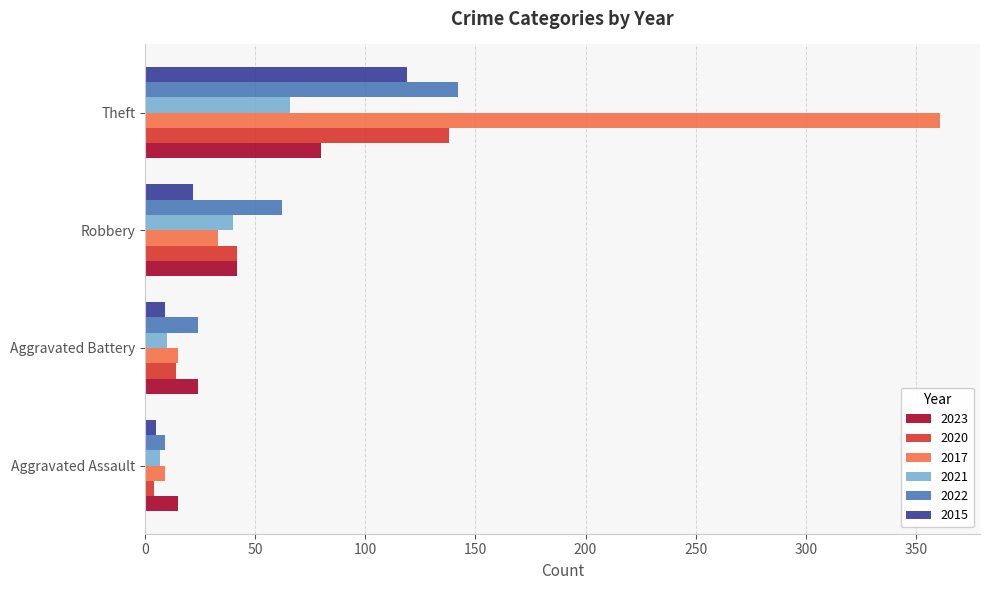

What is the difference between the 2015 values at Aggravated Assault and Theft?

114